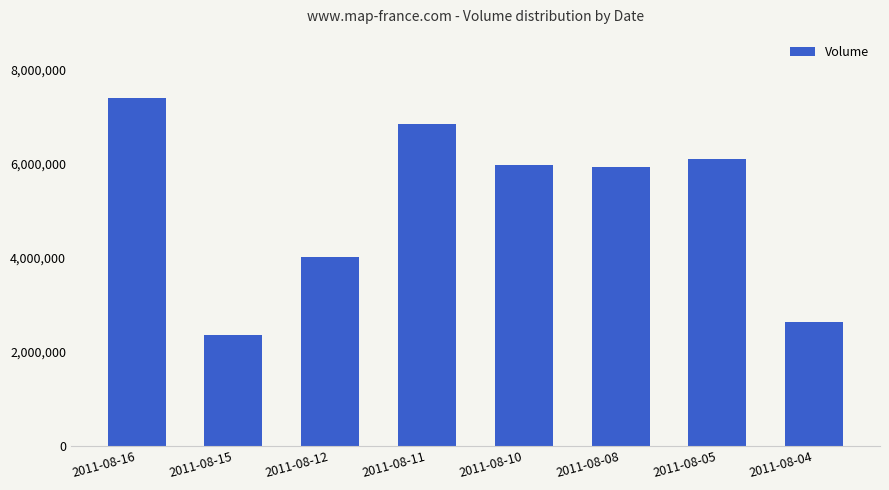

What is the difference between the maximum and minimum values?

5050000